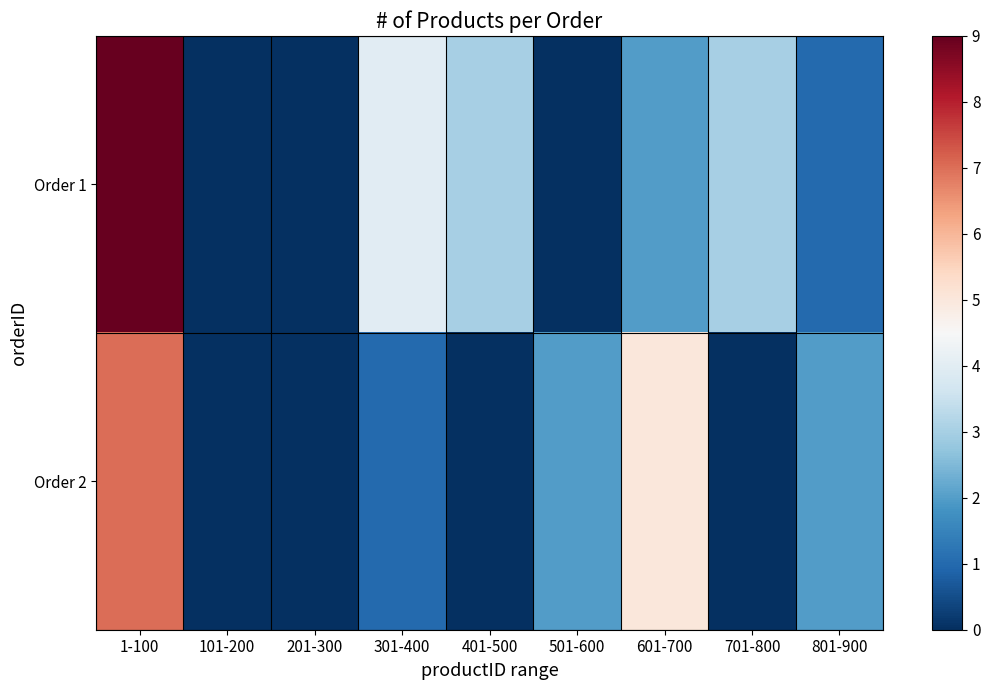

Rank the series by their average value, from highest to lowest.

Order 1, Order 2